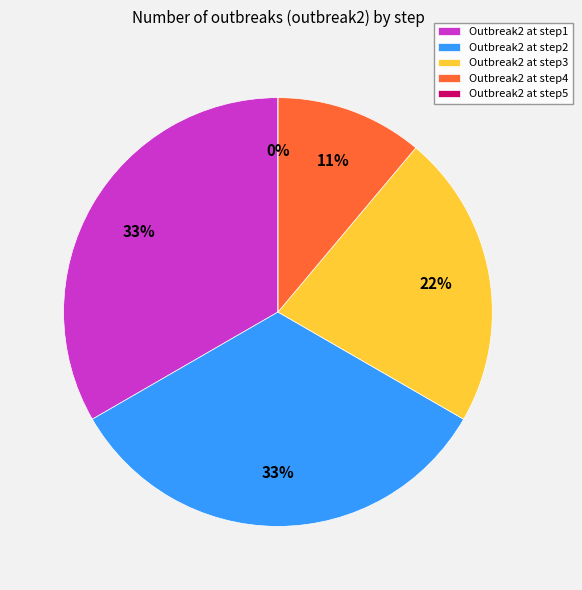

Rank the categories by value from highest to lowest.

step1, step2, step3, step4, step5